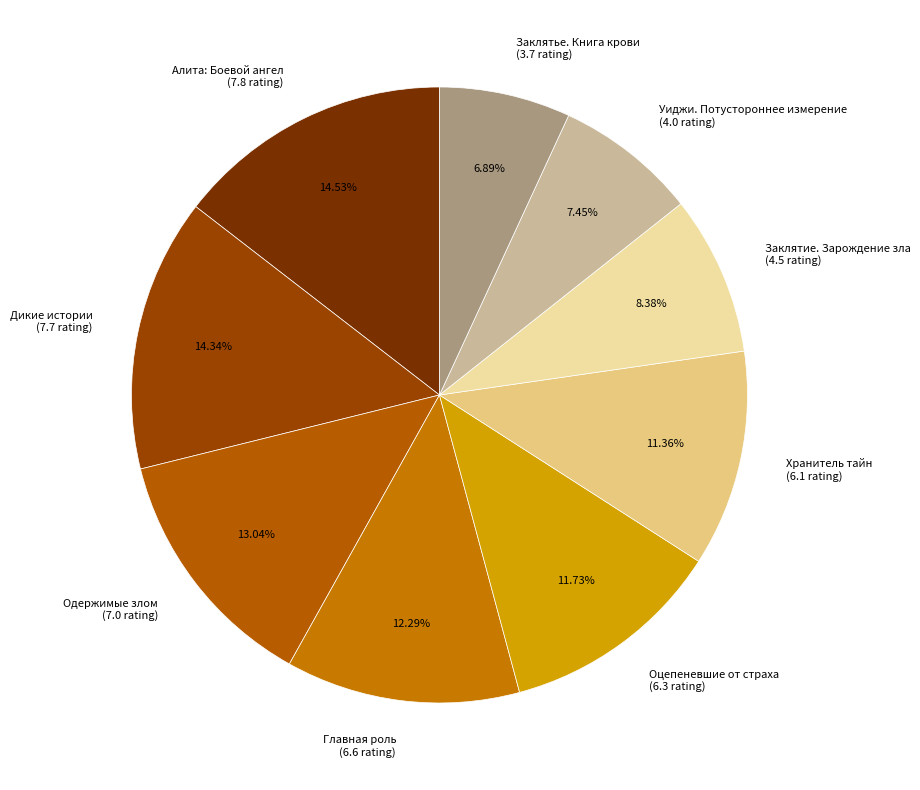

Which slice is the smallest?

Заклятье. Книга крови